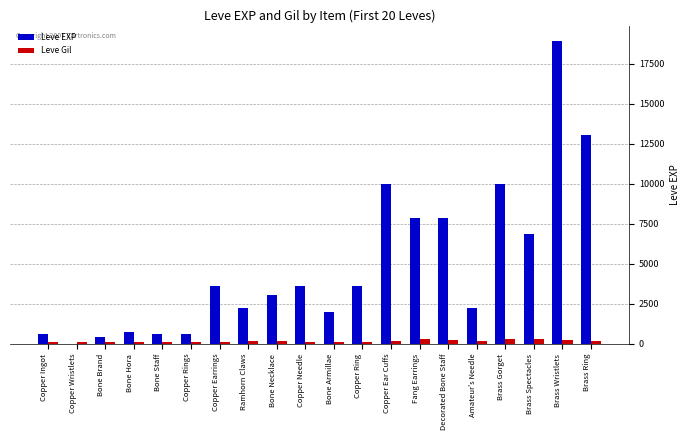

What is the highest value of the Leve EXP series?

18910